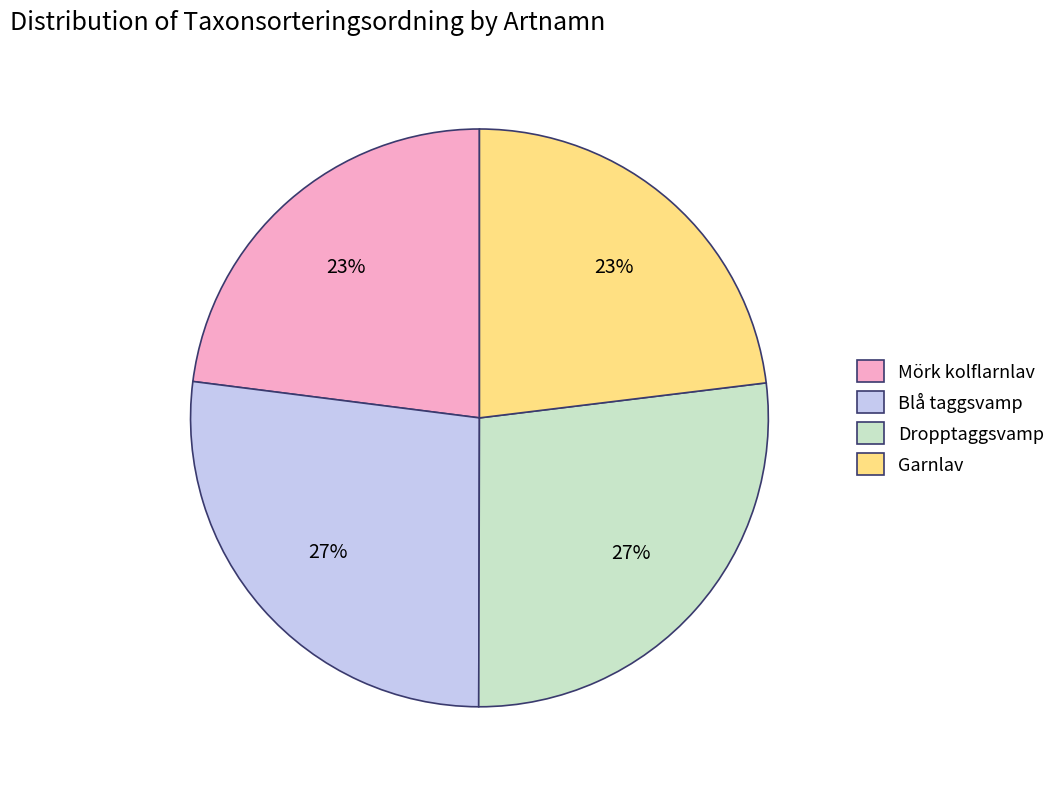

Count the number of slices in the pie.

4